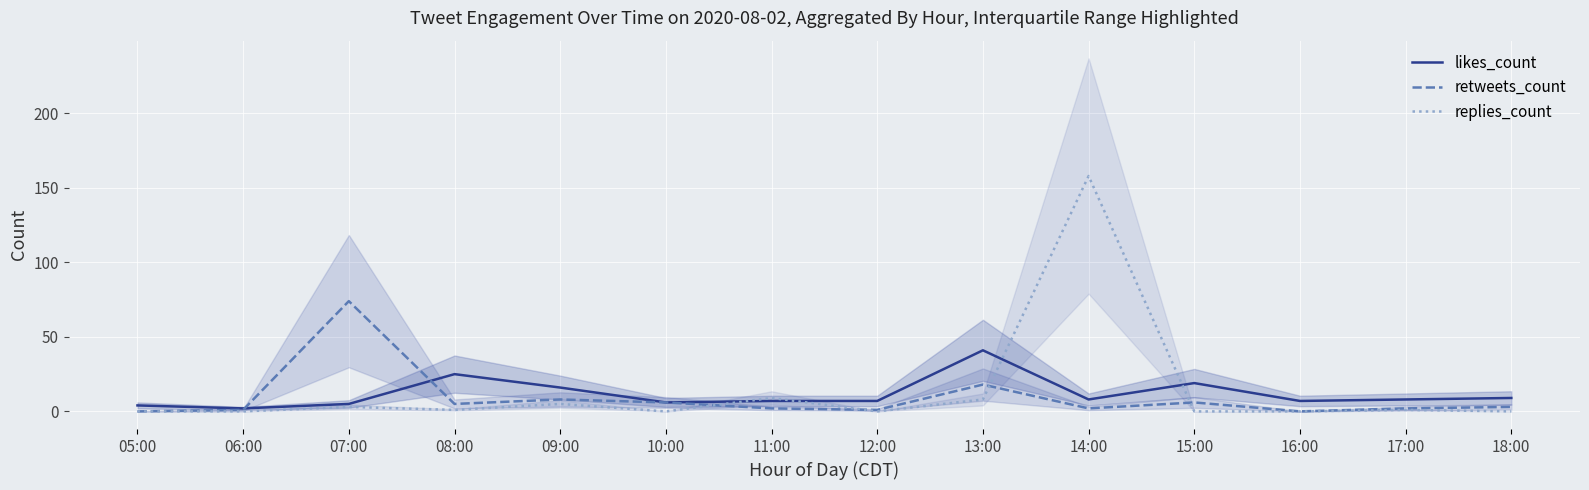

List the labels in order of replies_count value, smallest first.

05:00, 06:00, 10:00, 12:00, 15:00, 16:00, 18:00, 08:00, 17:00, 07:00, 09:00, 13:00, 11:00, 14:00